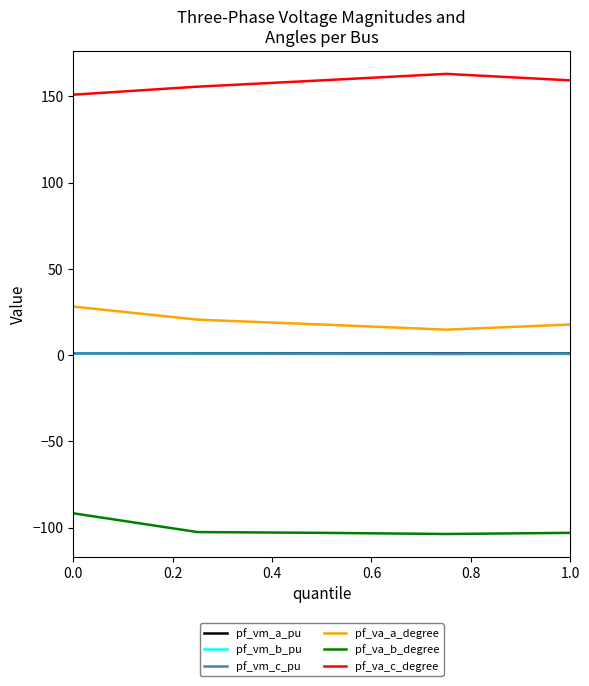

What is the maximum value for pf_va_c_degree?

163.1